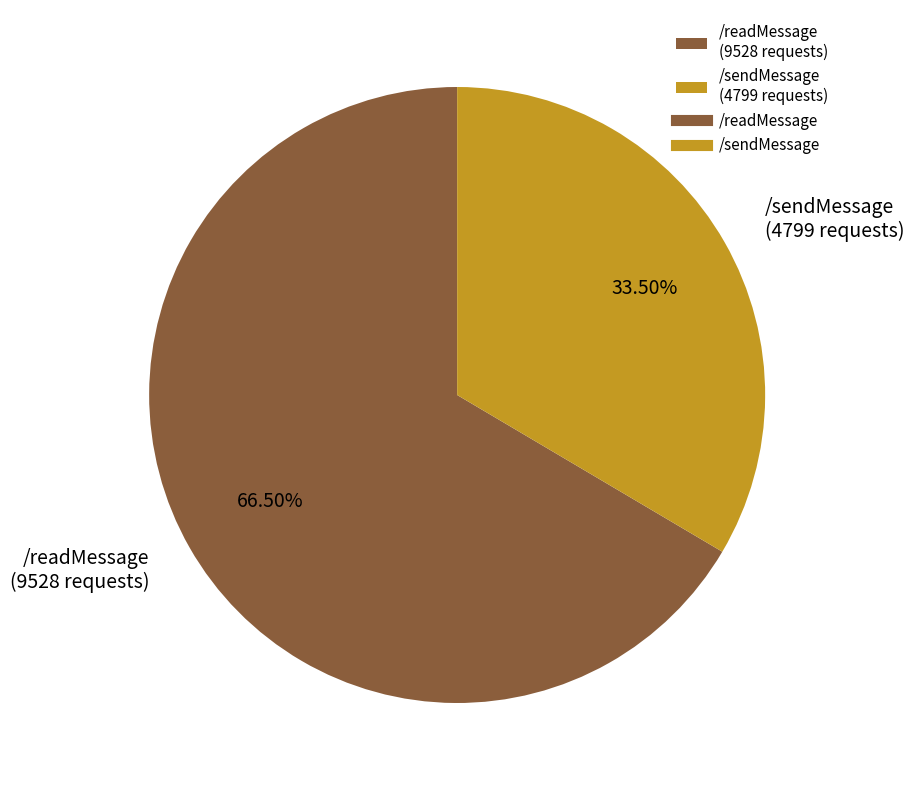

Rank the categories by value from highest to lowest.

/readMessage, /sendMessage